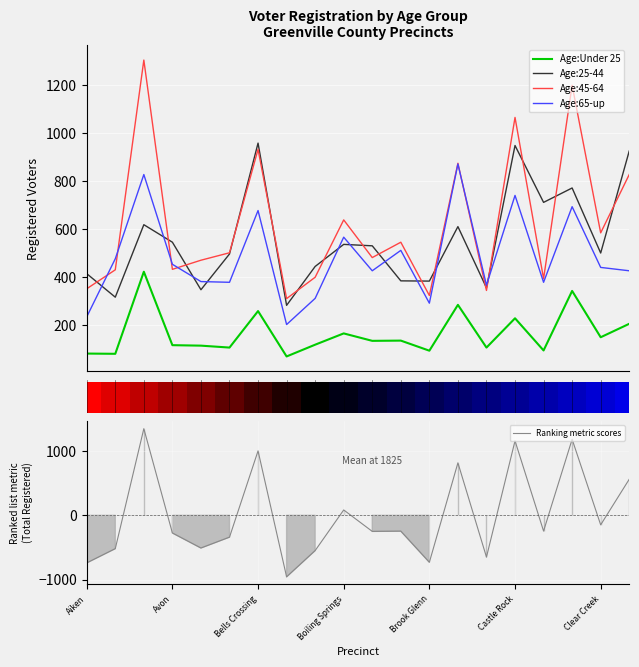

What is the highest value of the Age:45-64 series?

1305